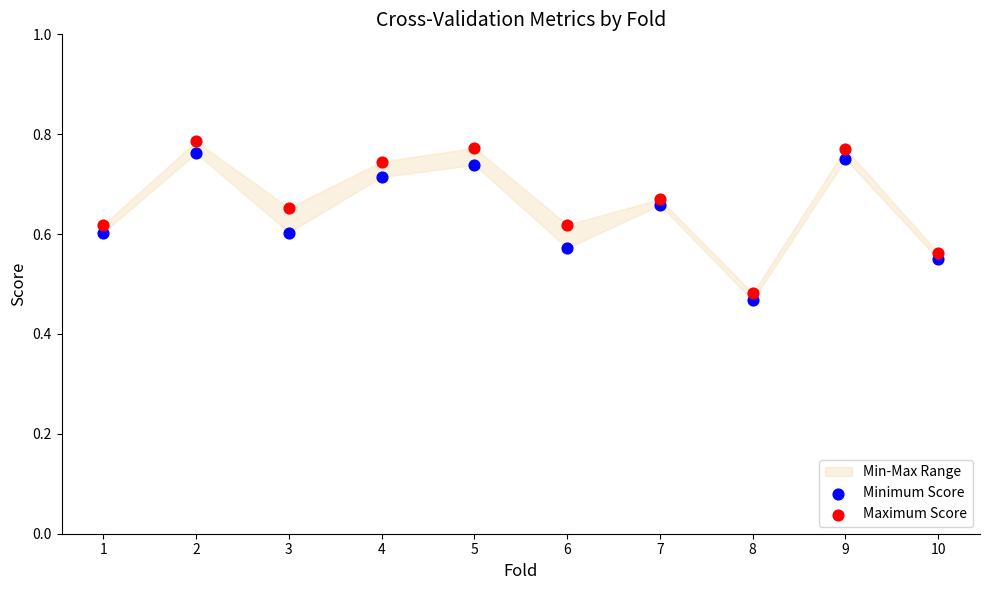

Which series has the widest spread of Y values?

Maximum Score